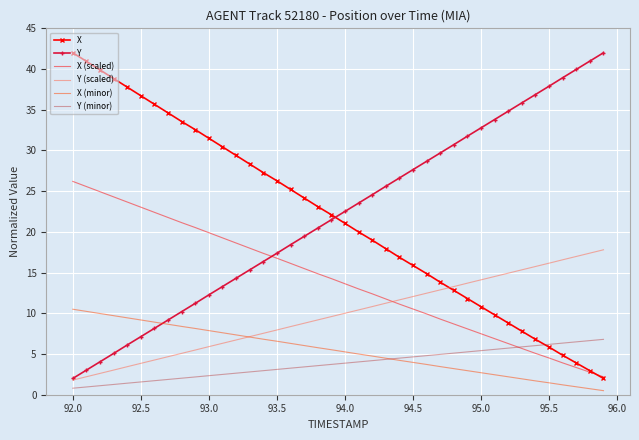

True or false: X (scaled) and X (minor) cross at least once.

False